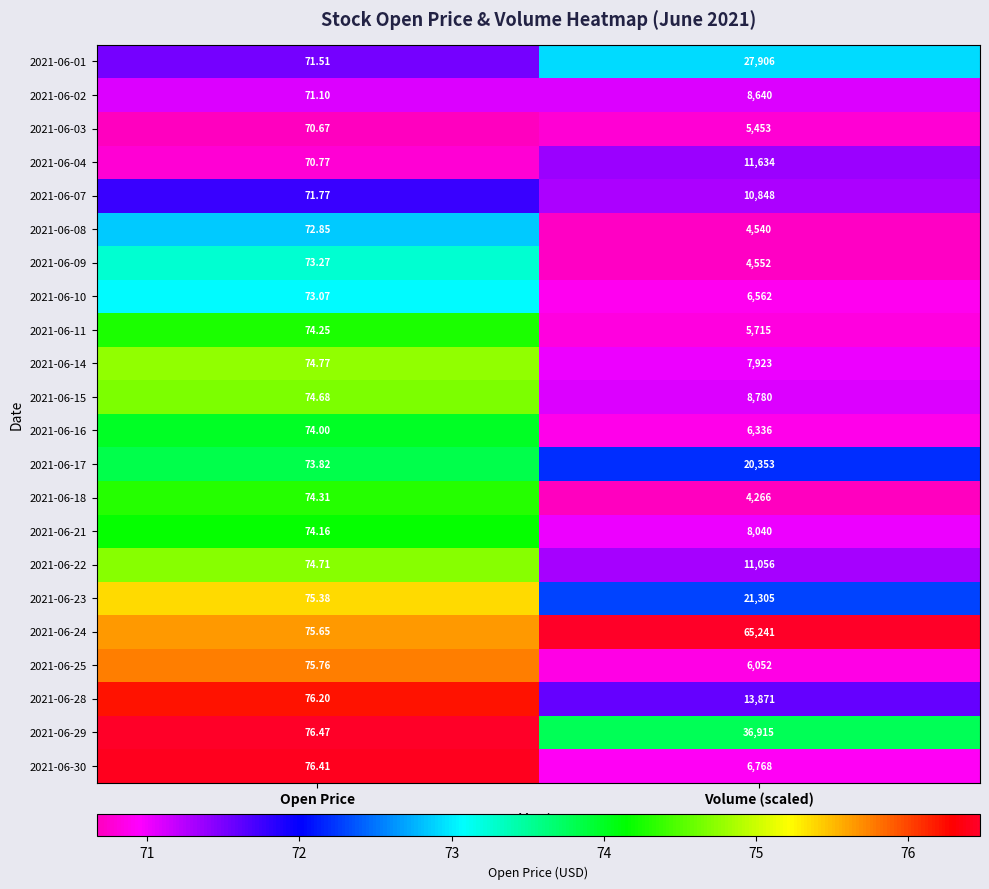

At which category is the sum across all series the highest?

Volume (scaled)